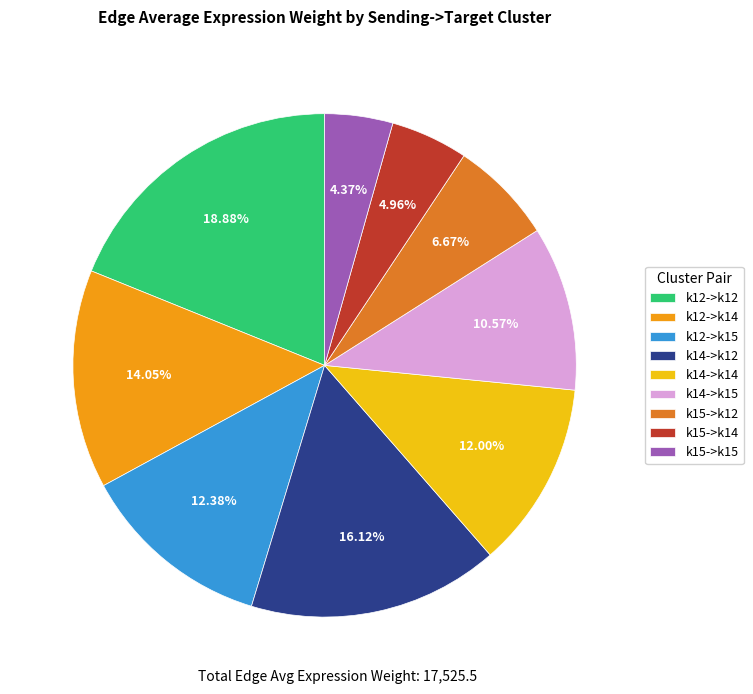

Count the number of slices in the pie.

9